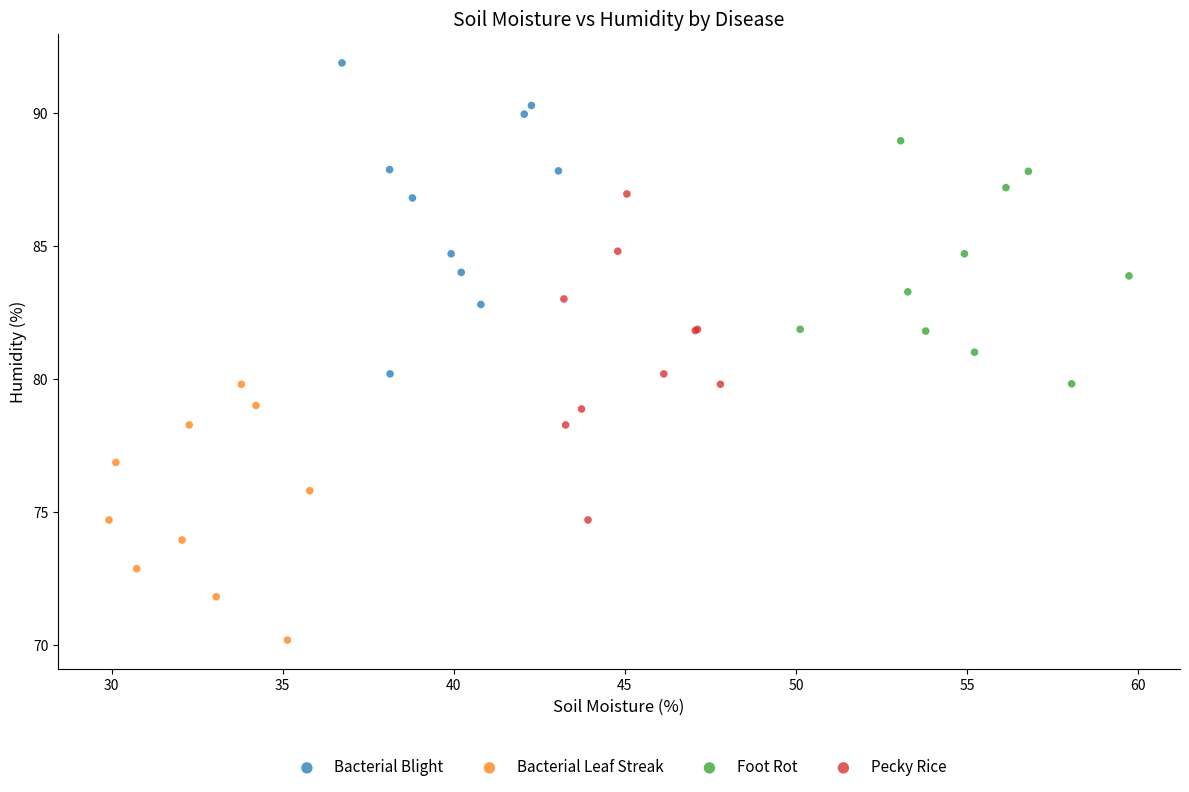

Which series contains the lowest Y value?

Bacterial Leaf Streak